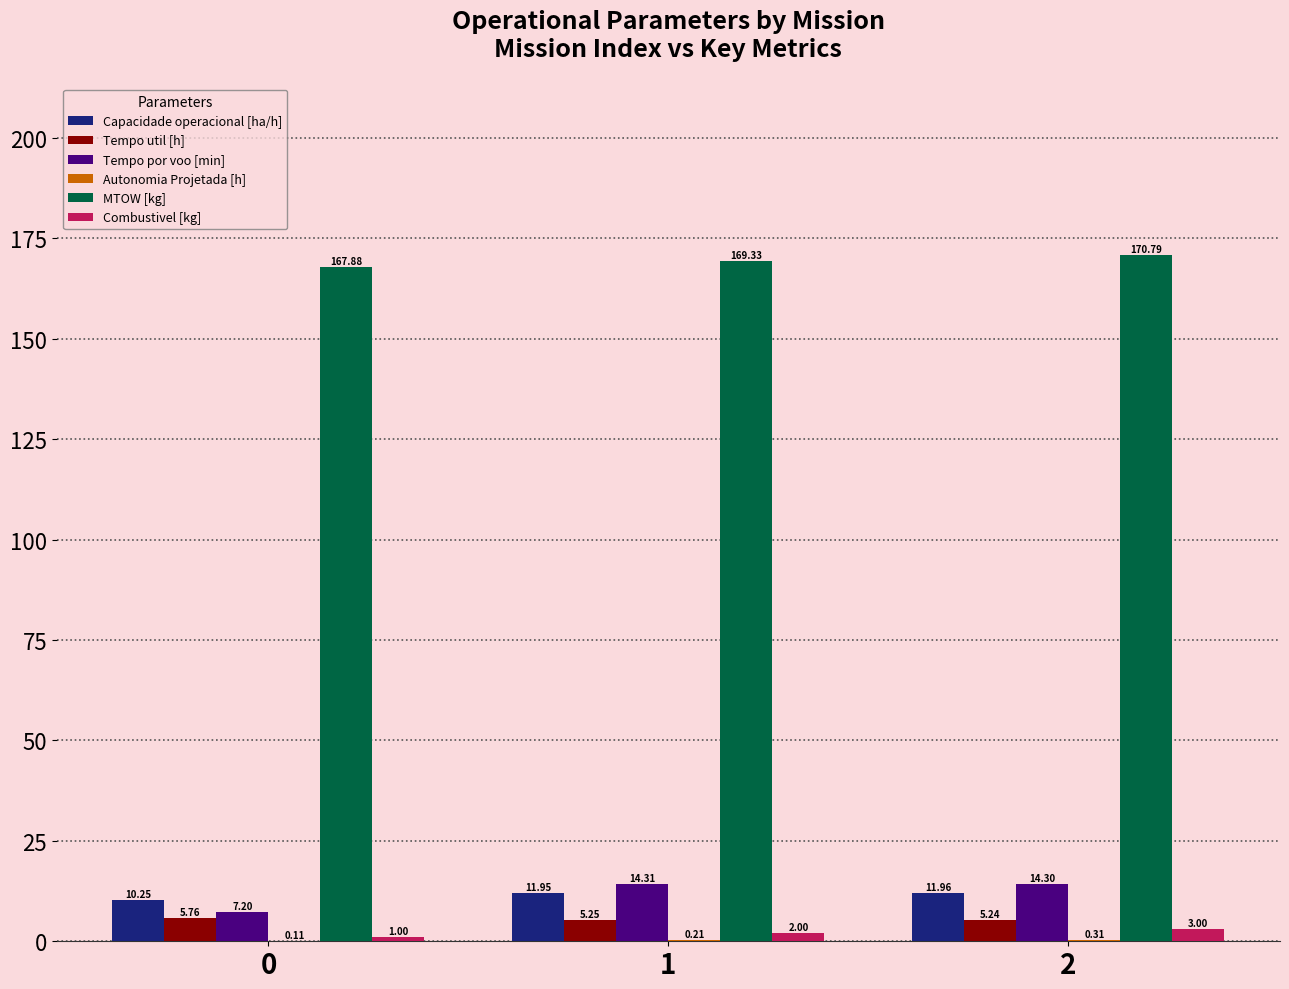

What is the sum of the MTOW [kg] values at 1 and 2?

340.1